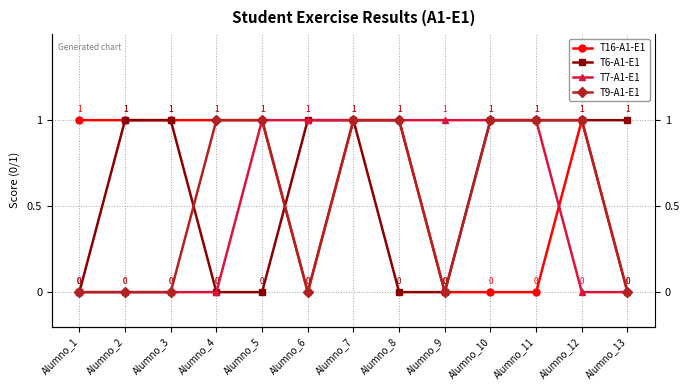

What are all the series names shown in the legend?

T16-A1-E1, T6-A1-E1, T7-A1-E1, T9-A1-E1